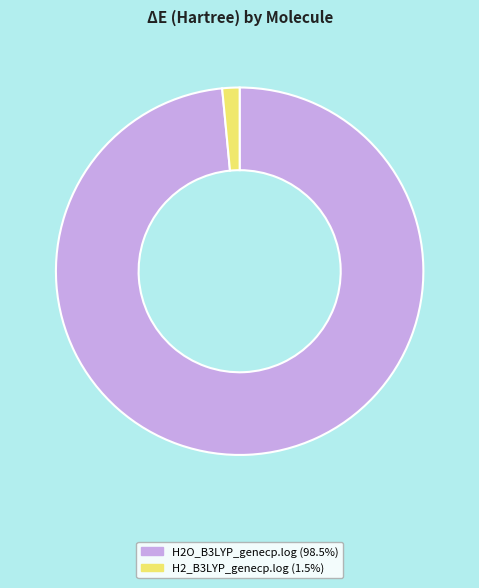

How many segments does this pie chart have?

2